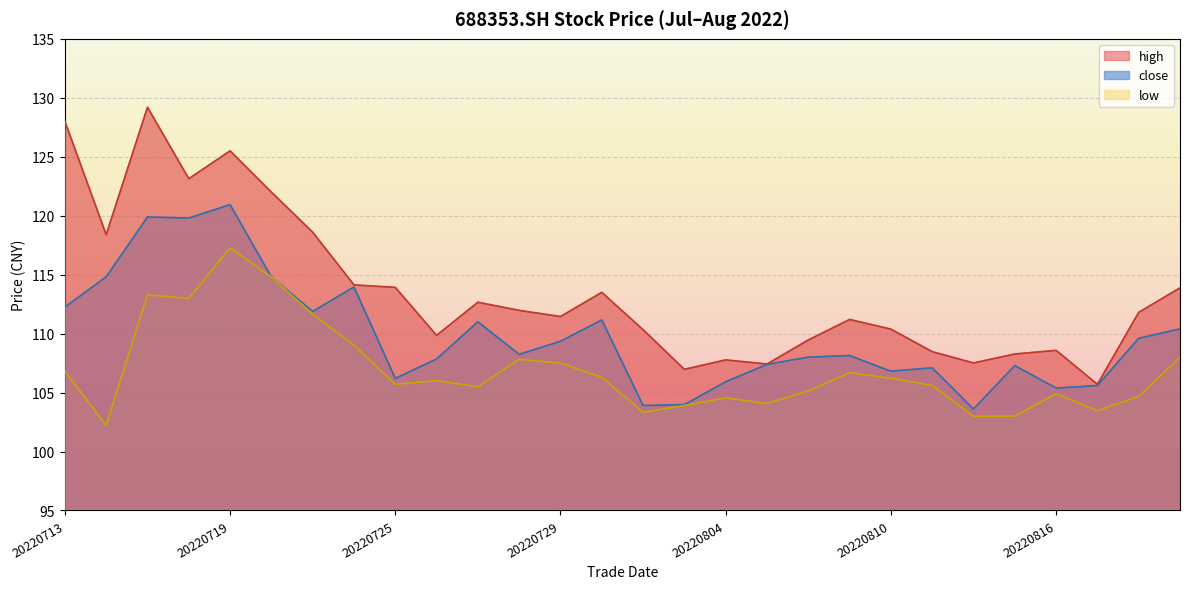

True or false: low and close cross at least once.

False